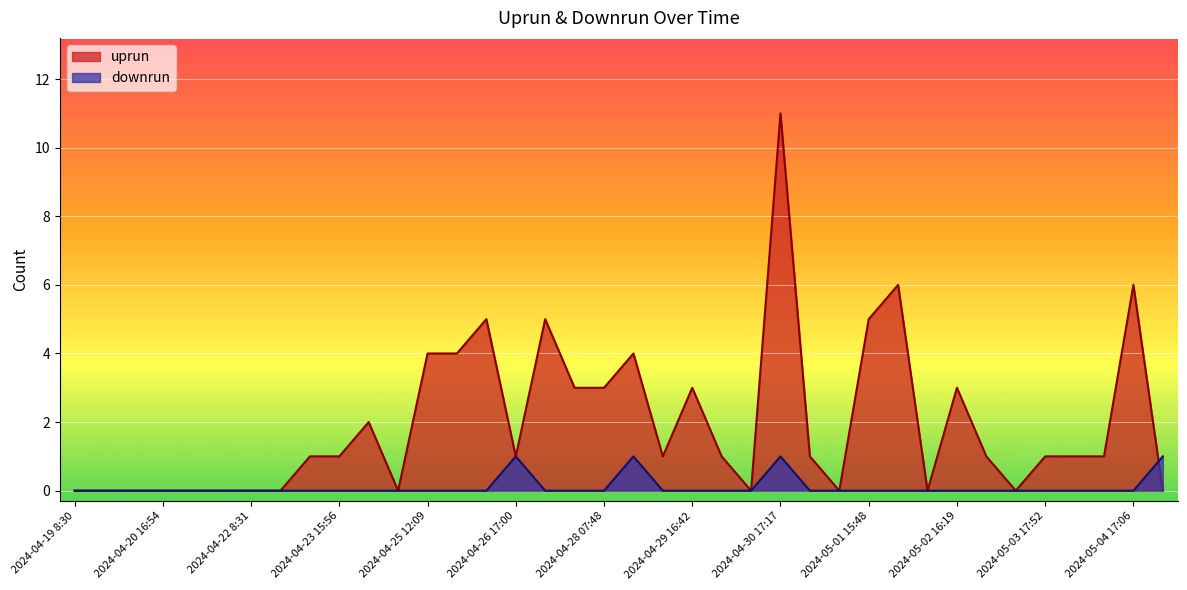

At which category does the chart reach its minimum across all series?

2024-04-19 8:30